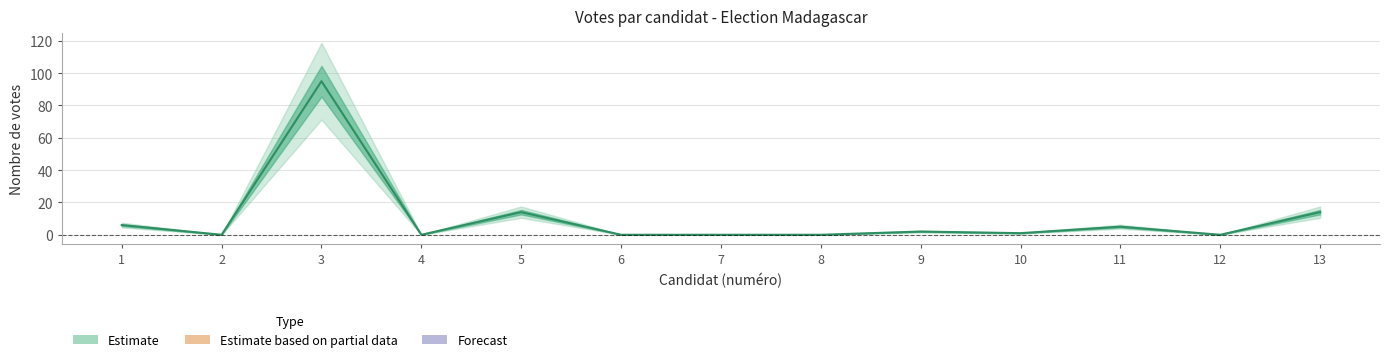

How many interior local valleys (lower than both neighbors) does the data have?

4